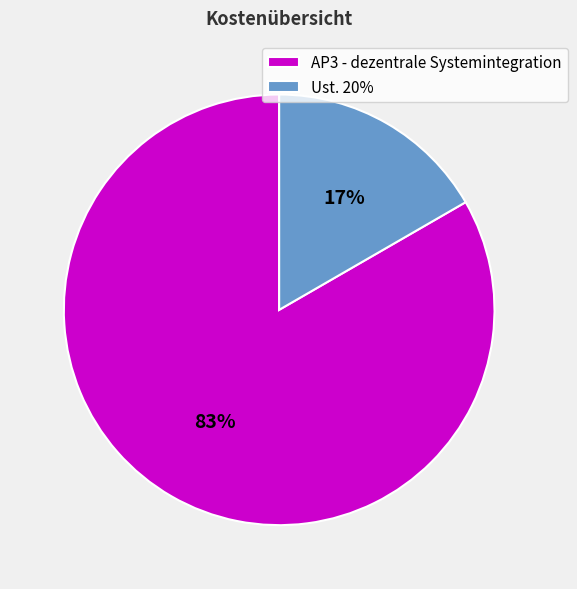

Rank the categories by value from highest to lowest.

AP3 - dezentrale Systemintegration, Ust. 20%